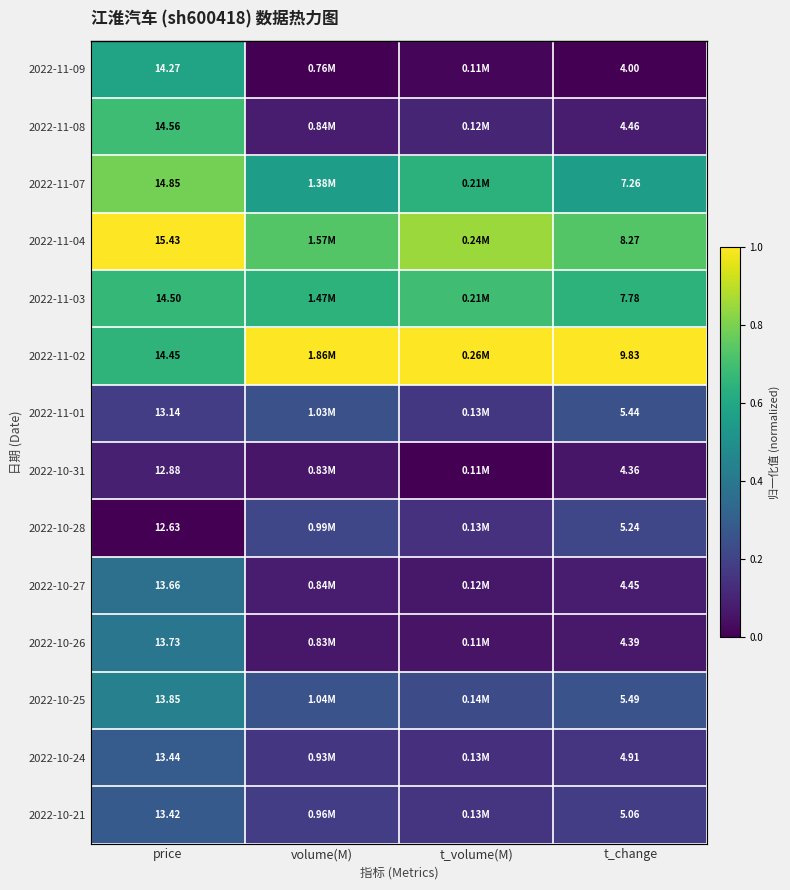

Rank the series at price from lowest to highest value.

2022-10-28, 2022-10-31, 2022-11-01, 2022-10-21, 2022-10-24, 2022-10-27, 2022-10-26, 2022-10-25, 2022-11-09, 2022-11-02, 2022-11-03, 2022-11-08, 2022-11-07, 2022-11-04